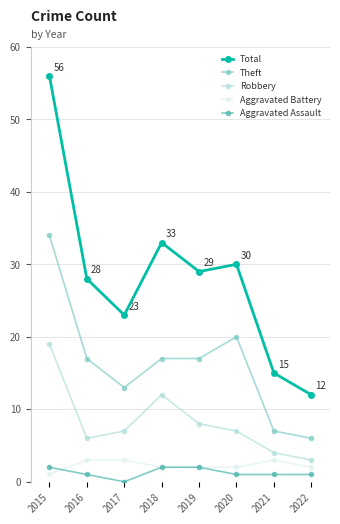

Which series has the widest spread of values?

Total